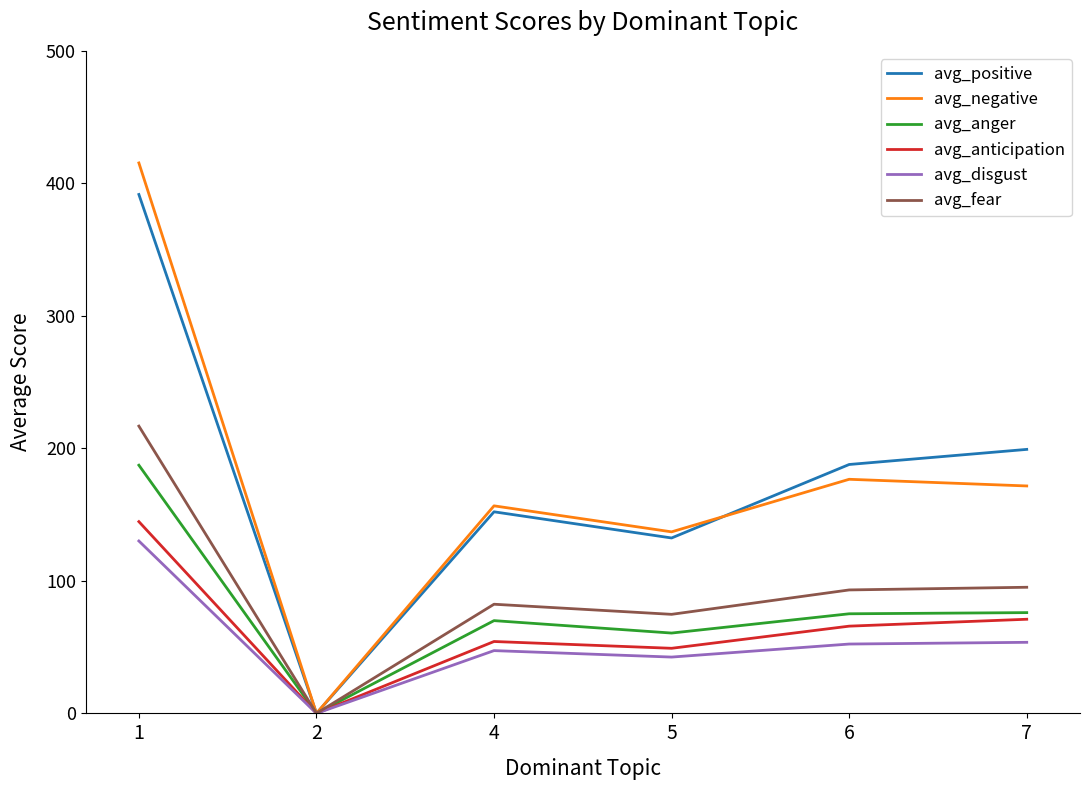

What is the sum of all avg_disgust values?

325.9